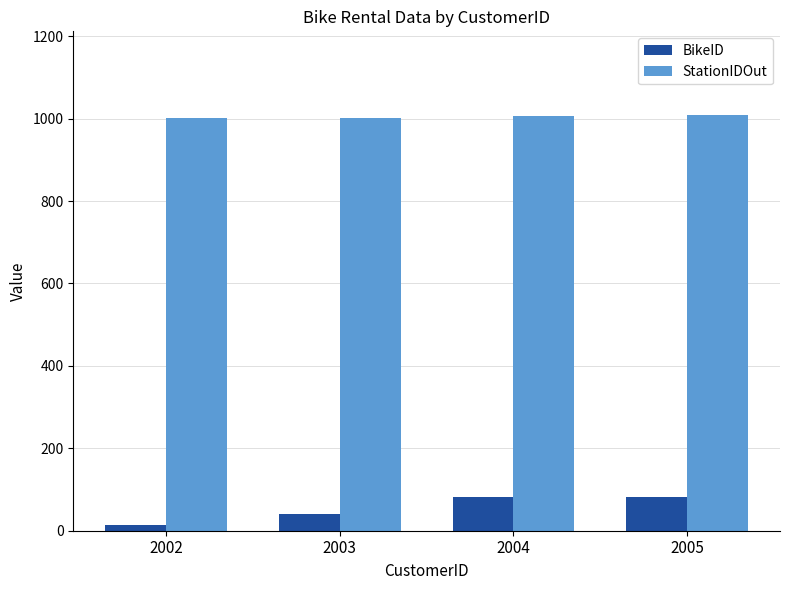

Is the value of BikeID at 2005 greater than the value of StationIDOut at 2003?

No